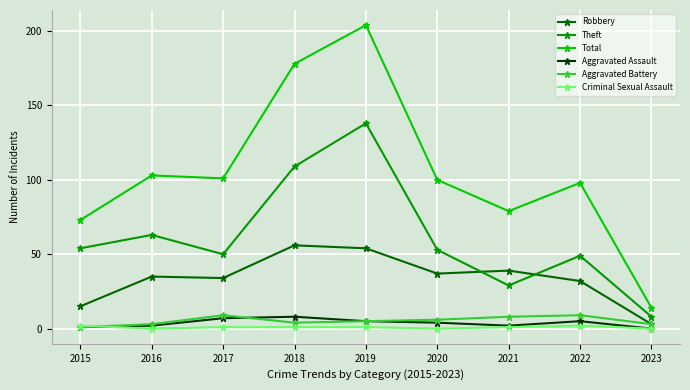

Reading right to left, what are all the values shown in this chart?

Robbery: 2023=3	2022=32	2021=39	2020=37	2019=54	2018=56	2017=34	2016=35	2015=15
Theft: 2023=8	2022=49	2021=29	2020=53	2019=138	2018=109	2017=50	2016=63	2015=54
Total: 2023=14	2022=98	2021=79	2020=100	2019=204	2018=178	2017=101	2016=103	2015=73
Aggravated Assault: 2023=0	2022=5	2021=2	2020=4	2019=5	2018=8	2017=7	2016=2	2015=1
Aggravated Battery: 2023=3	2022=9	2021=8	2020=6	2019=5	2018=4	2017=9	2016=3	2015=1
Criminal Sexual Assault: 2023=0	2022=2	2021=1	2020=0	2019=1	2018=1	2017=1	2016=0	2015=2